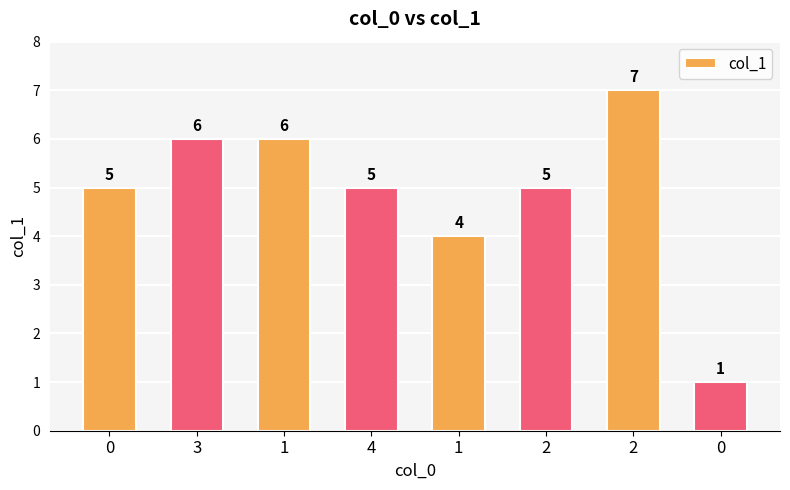

Count the number of categories in the chart.

8